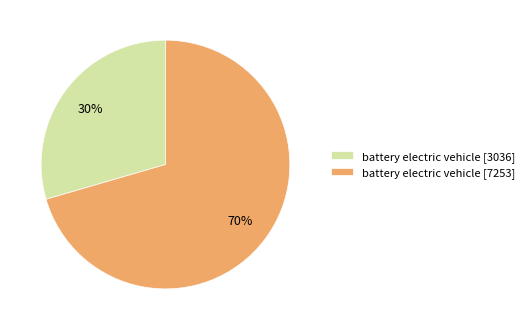

Is it true that battery electric vehicle [3036] is 30% of the pie?

True